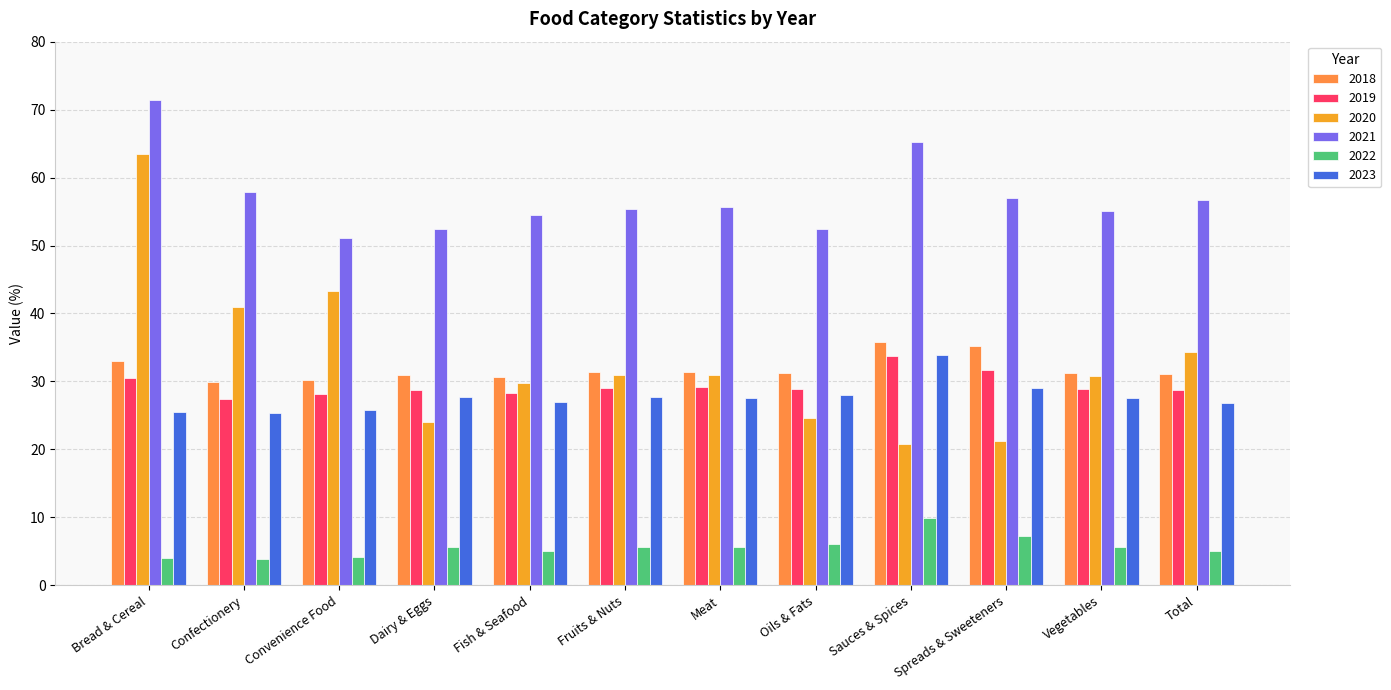

Between Spreads & Sweeteners and Vegetables, which series saw the biggest shift?

2020